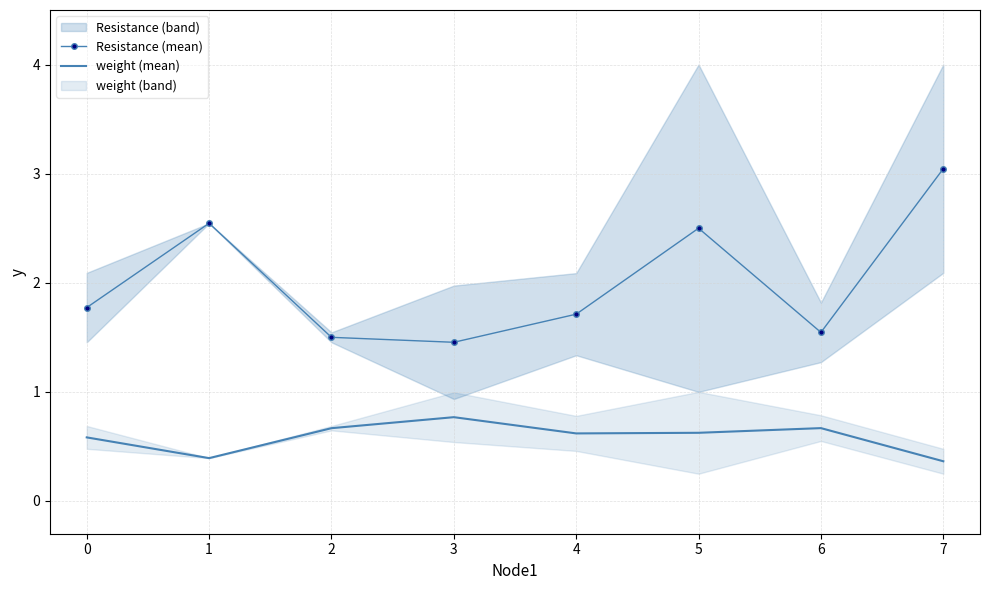

Which series has the largest total across all categories?

Resistance (mean)